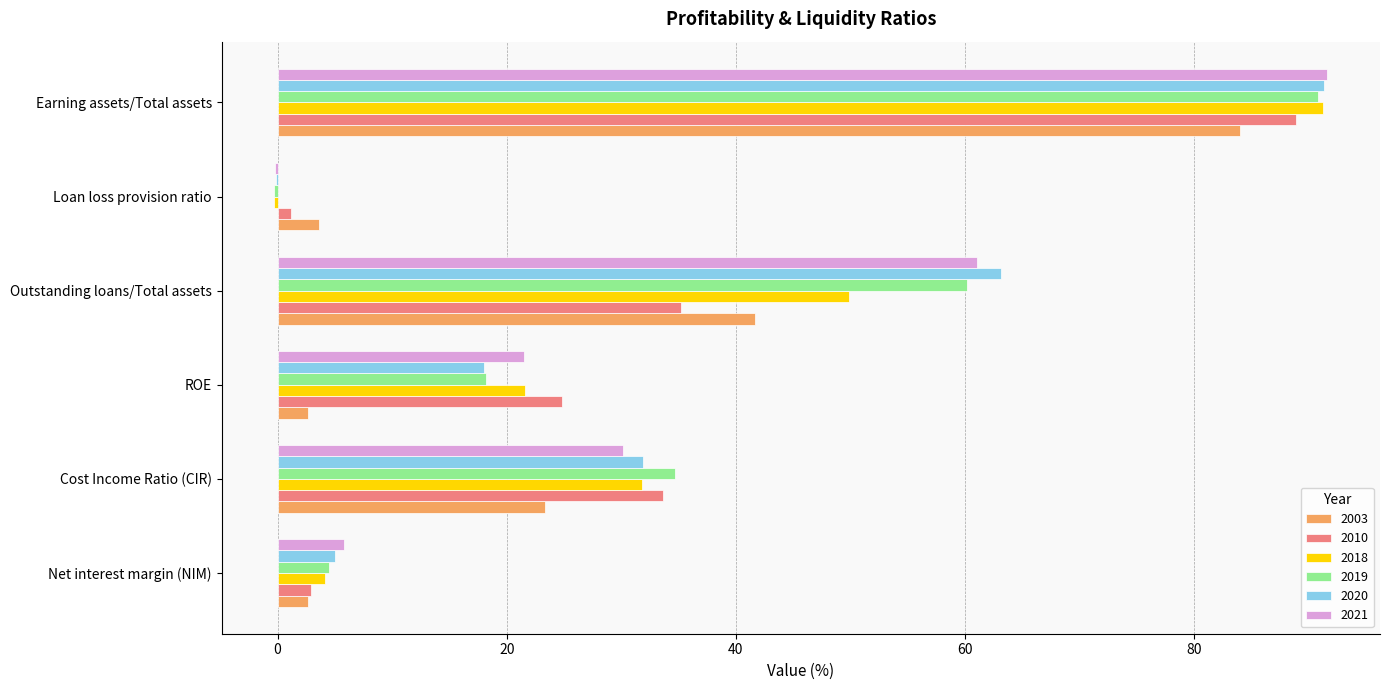

What is the maximum value shown in the chart?

91.6